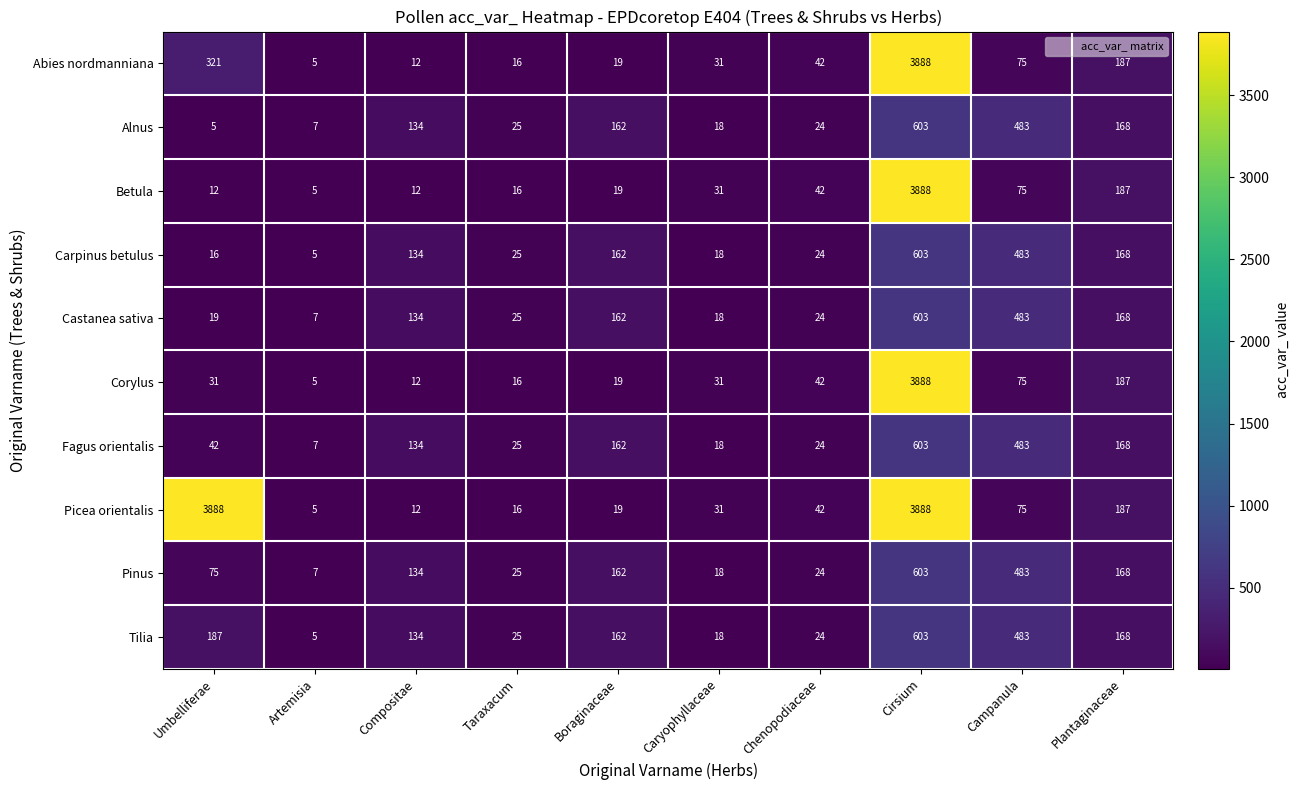

What is the sum of the Abies nordmanniana values at Plantaginaceae and Caryophyllaceae?

218